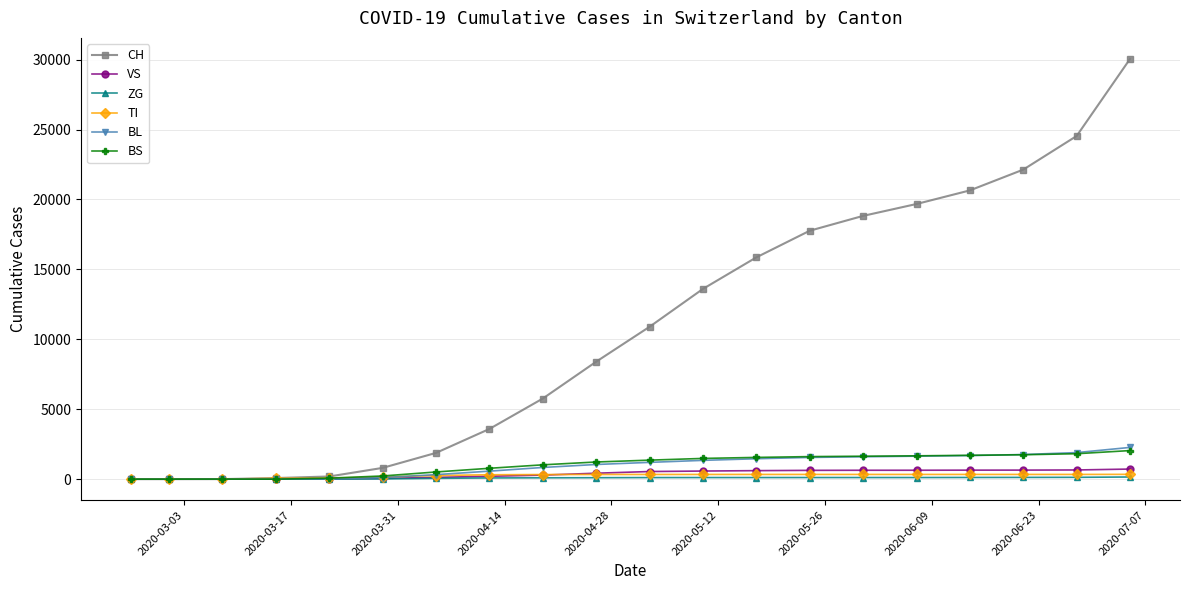

How many data points in VS are less than 545?

10